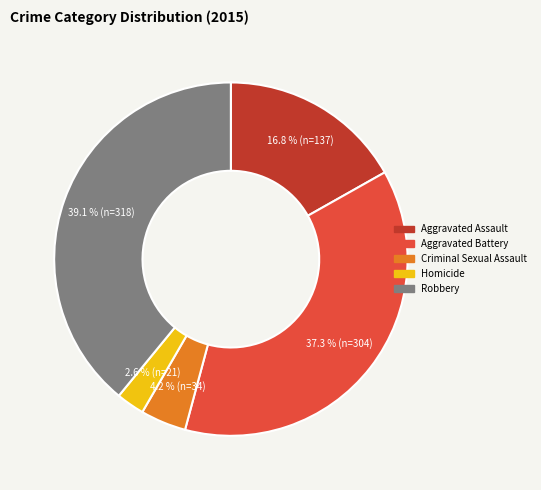

What is the ratio of the value at Robbery to the value at Aggravated Battery?

1.0